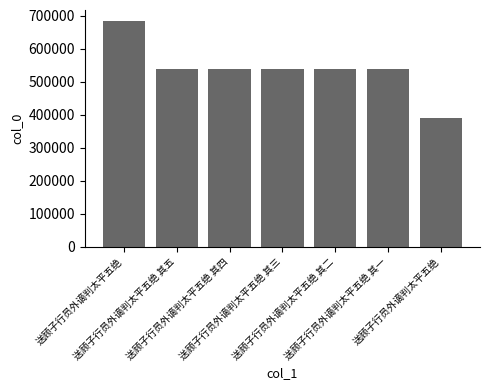

How many series are shown in this chart?

1